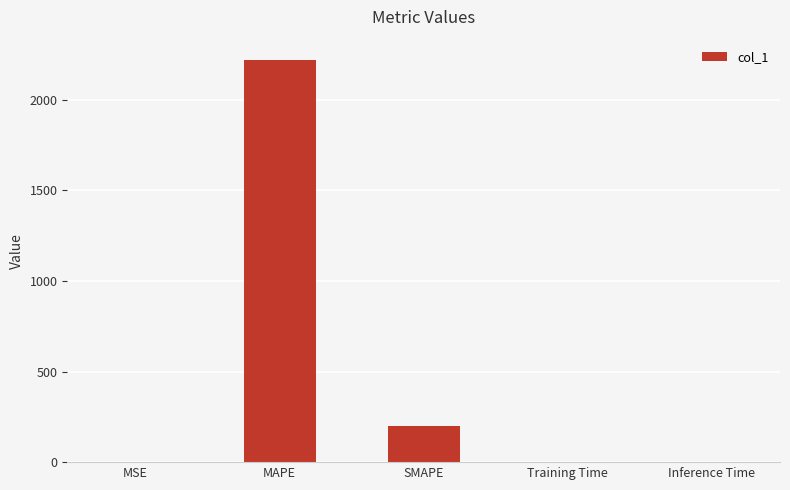

Are the bars horizontal?

No